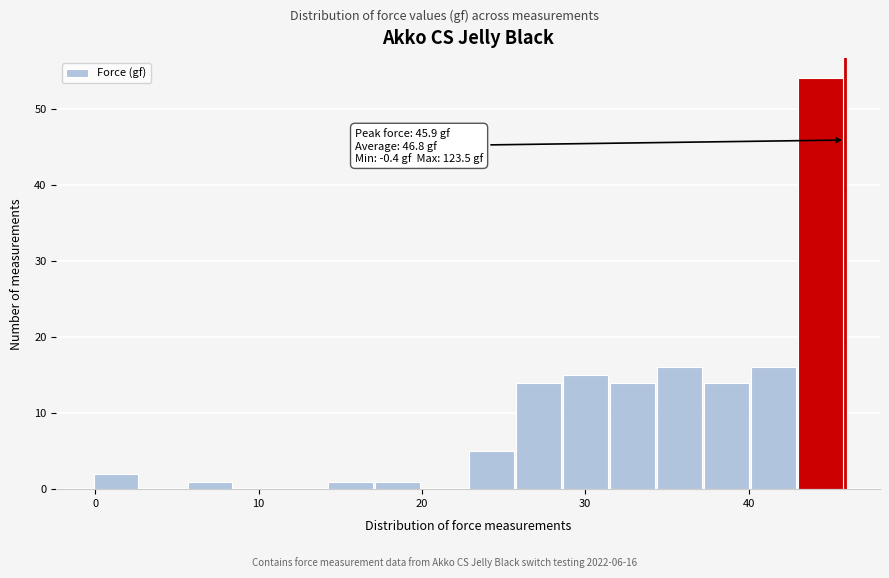

Around what value on the x-axis is the tallest bar? Give the approximate position of its centre, as read against the axis.

44